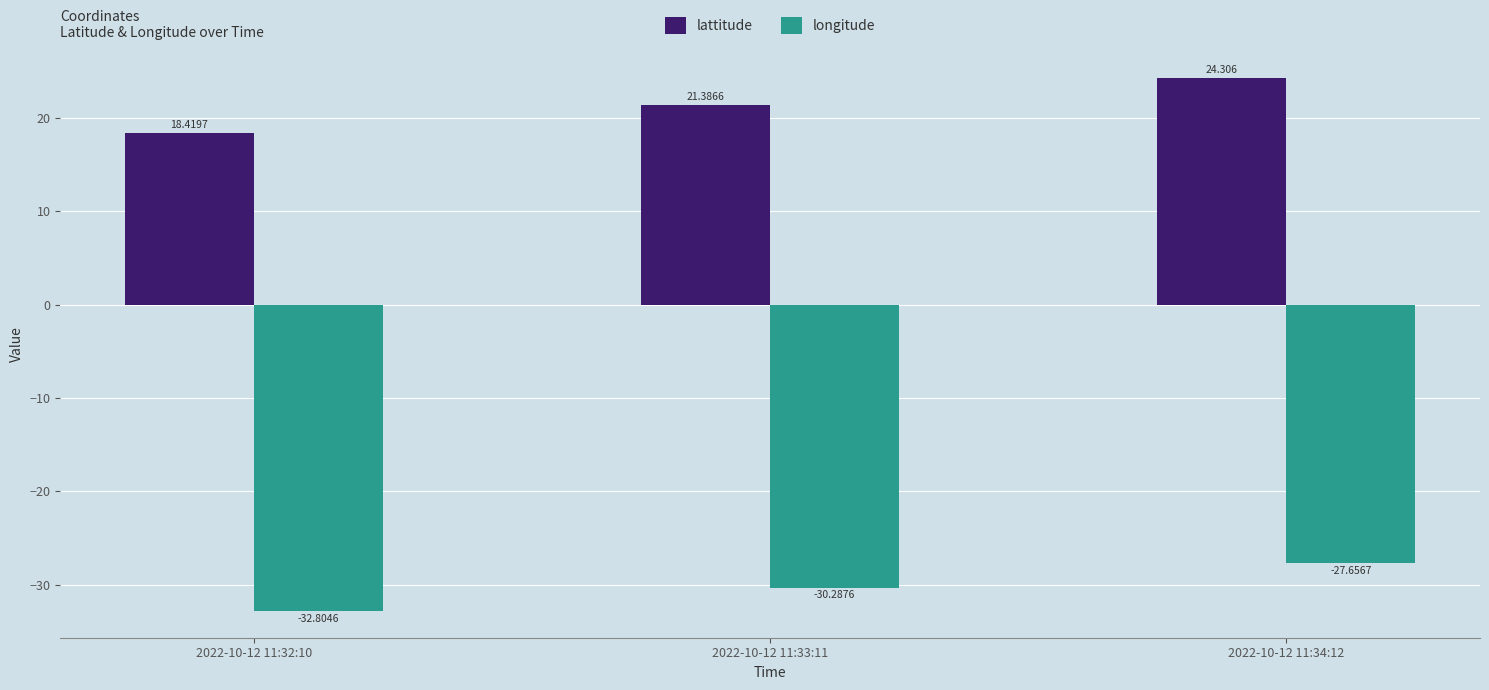

What is the label of the 3rd bar from the right?

2022-10-12 11:32:10